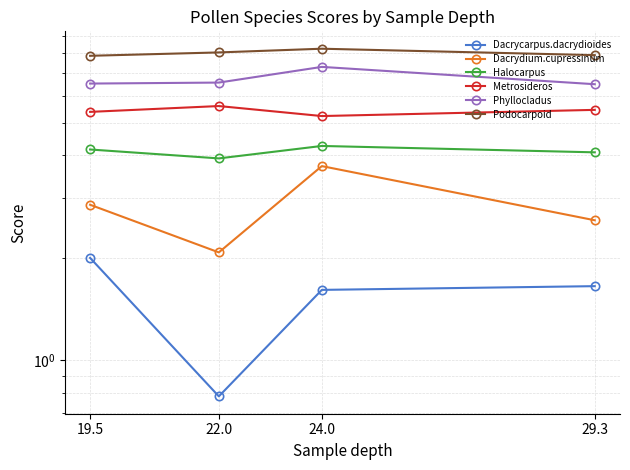

Rank the categories by Metrosideros value from highest to lowest.

22.0, 29.3, 19.5, 24.0